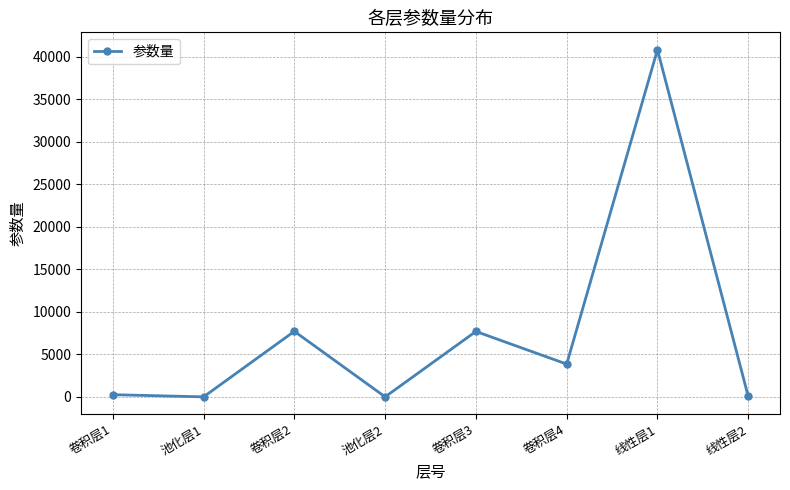

How many interior local peaks (higher than both neighbors) does the data have?

3